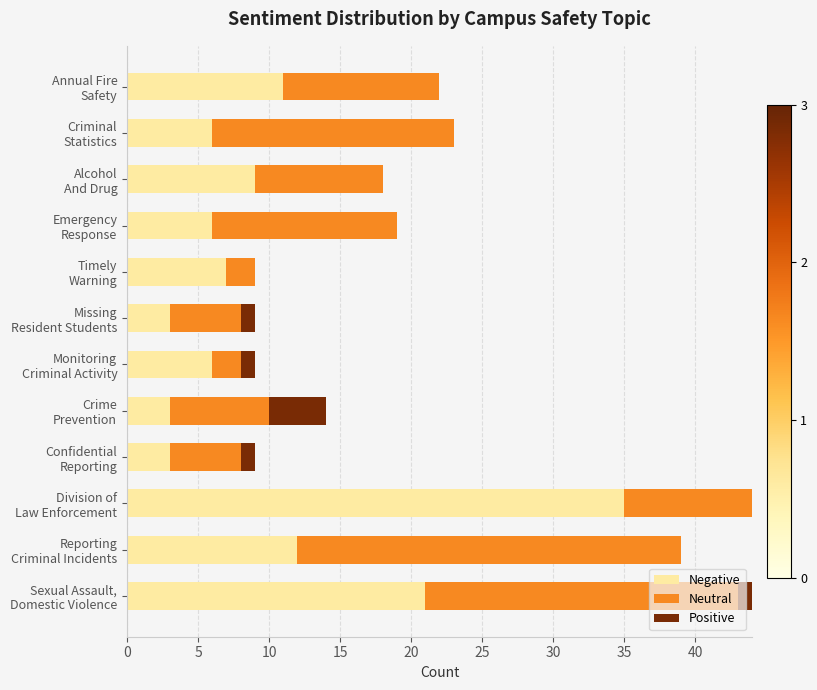

Which series has the widest spread of values?

Negative